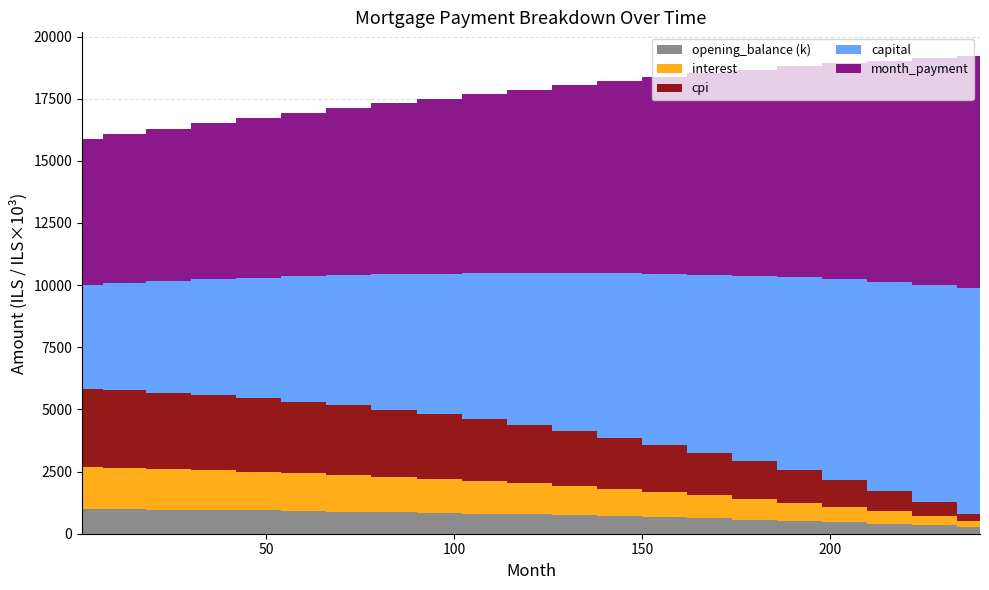

Reading left to right, list all the values displayed in this chart.

interest: 1671.9	1651.8	1625.7	1595.2	1560.6	1521.8	1478.4	1430.2	1377.0	1318.5	1254.4	1184.4	1108.2	1025.5	936.0	839.3	735.1	623.0	502.6	373.5	235.3
cpi: 3163.5	3124.7	3074.7	3016.2	2948.9	2872.6	2786.9	2691.5	2585.9	2469.8	2342.5	2203.5	2052.1	1887.5	1709.1	1515.8	1306.6	1080.2	835.2	569.8	282.2
capital: 4179.9	4327.8	4495.1	4669.0	4850.6	5040.2	5238.1	5444.8	5660.5	5885.5	6120.1	6364.9	6620.0	6885.9	7163.1	7452.0	7753.2	8067.1	8394.3	8735.6	9091.5
month_payment: 5851.8	5979.6	6120.9	6264.2	6411.2	6561.9	6716.5	6875.0	7037.5	7204.0	7374.6	7549.3	7728.2	7911.4	8099.1	8291.3	8488.2	8690.0	8896.9	9109.1	9326.8
opening_balance: 1003166.7	989860.1	974024.4	957136.7	938145.4	916993.3	893616.6	867944.4	839897.9	809387.7	776313.0	740563.1	701915.9	660236.8	615371.6	567153.6	515400.1	459916.4	400489.4	337885.0	271849.8